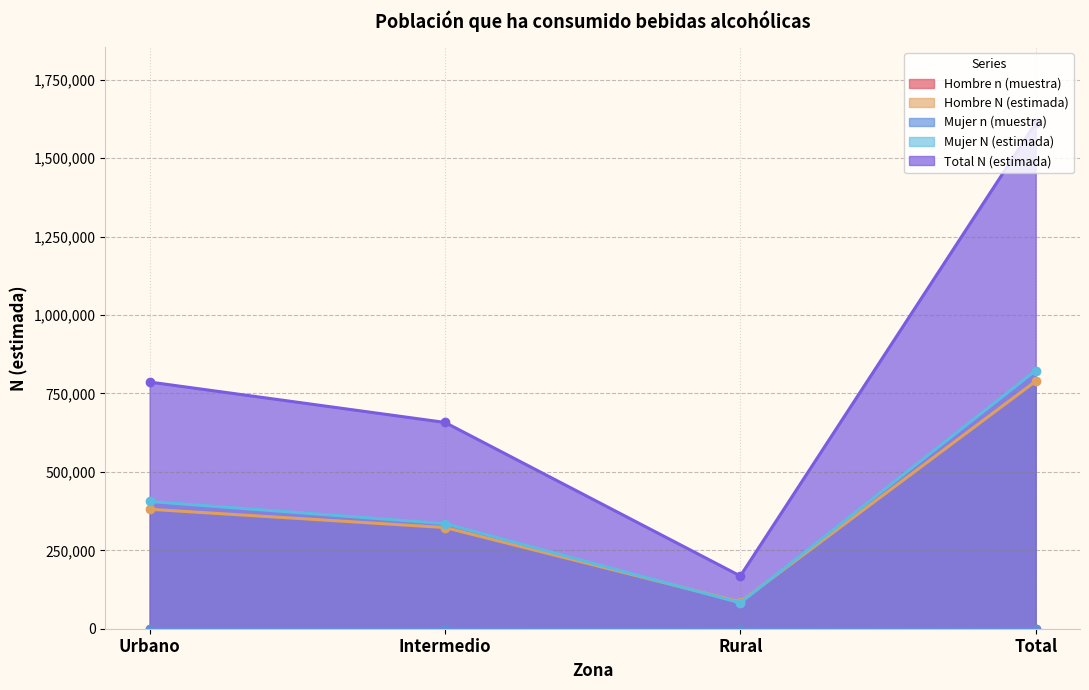

What is the difference between the maximum and minimum values in the Hombre n (muestra) series?

287